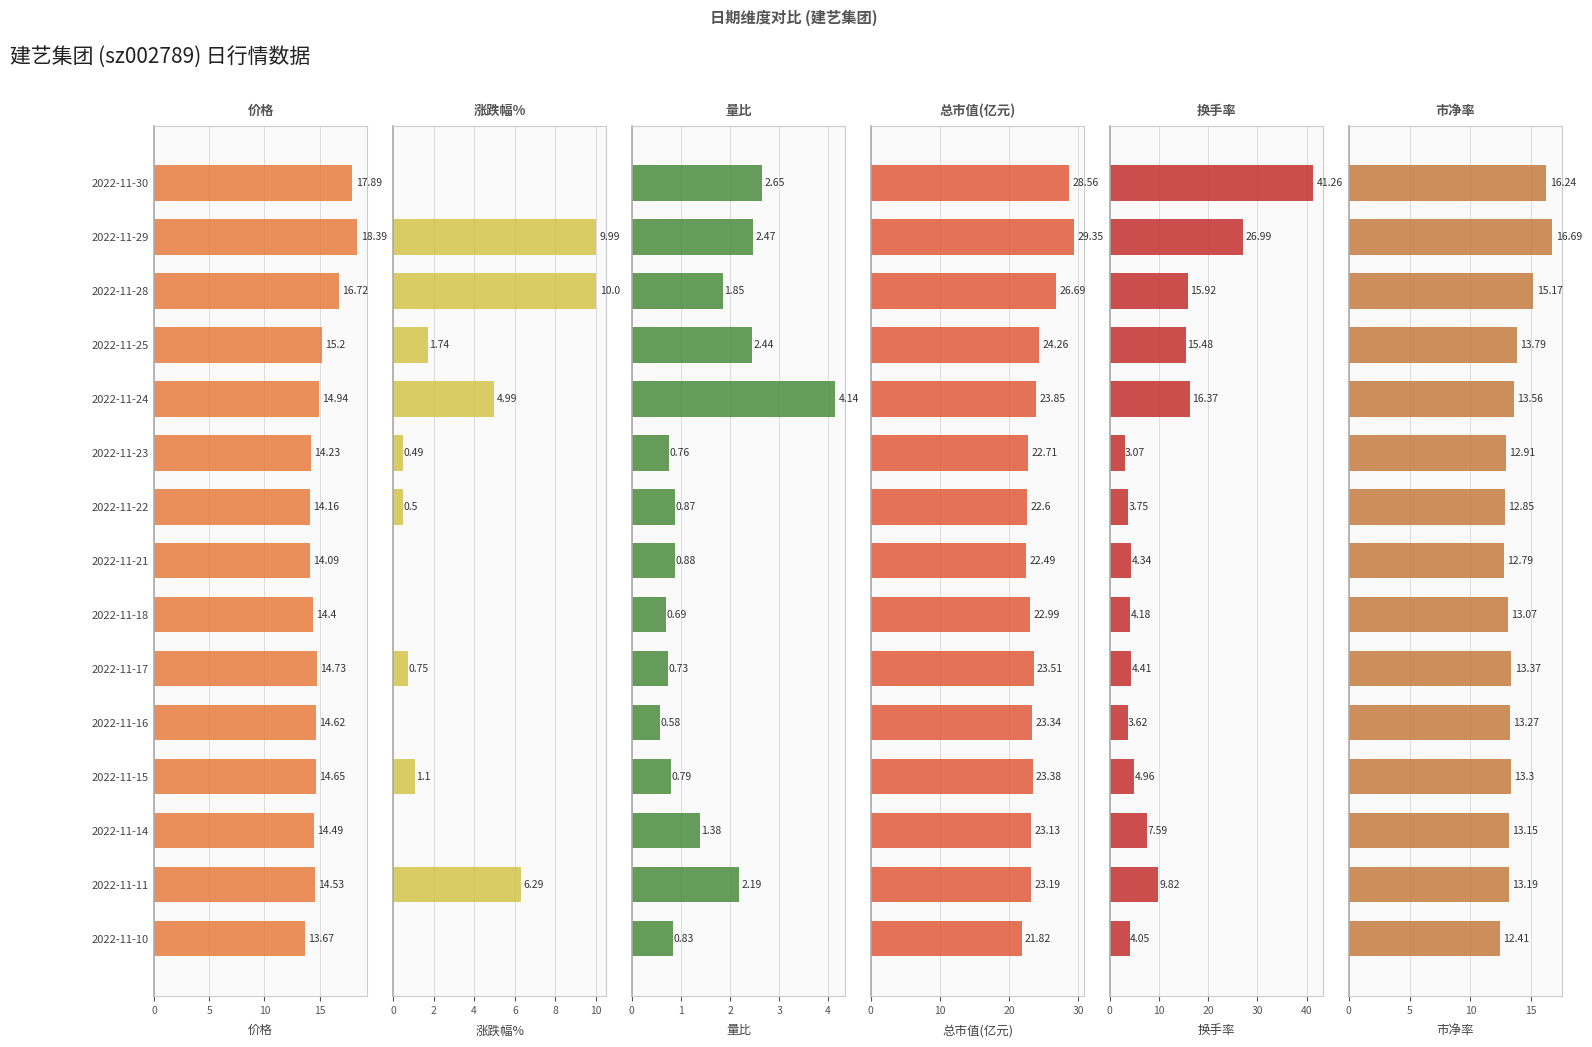

What is the sum of the 换手率 values at 2022-11-25 and 2022-11-29?

42.5